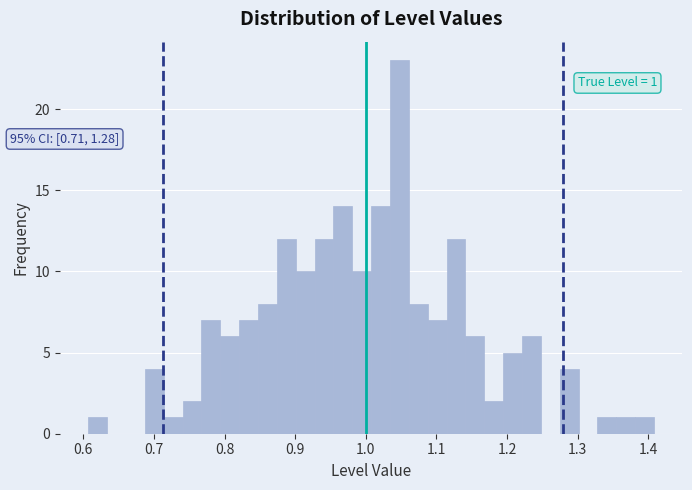

Around what value on the x-axis is the tallest bar? Give the approximate position of its centre, as read against the axis.

1.05